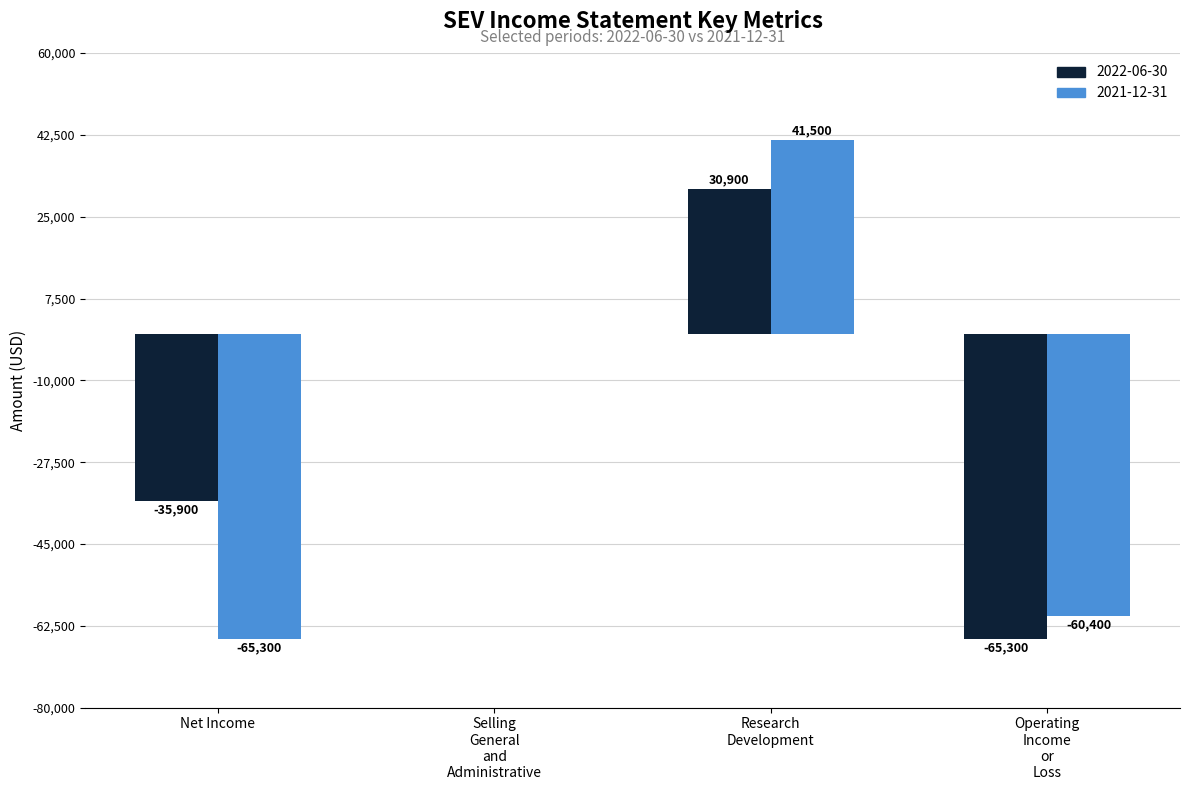

Which series has the largest total across all categories?

2022-06-30